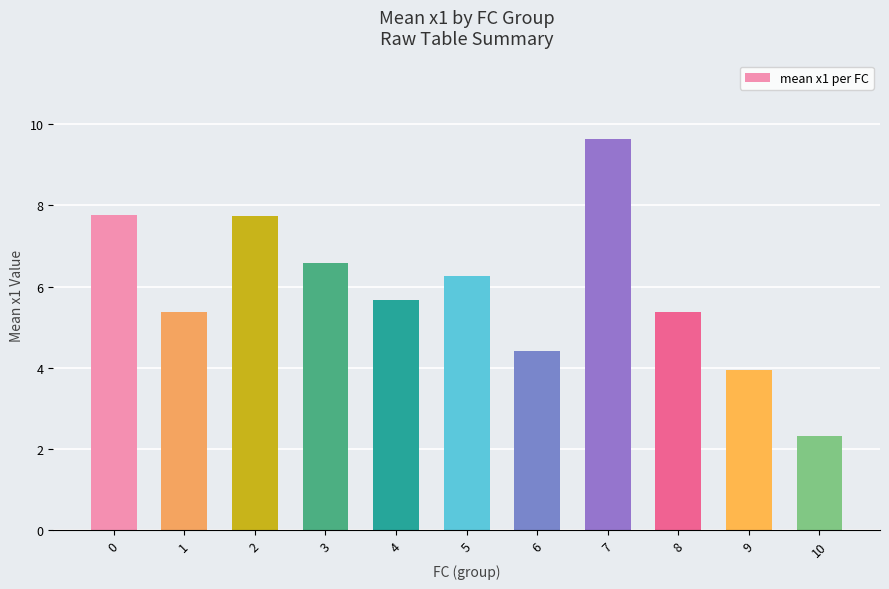

What is the smallest value displayed?

2.3